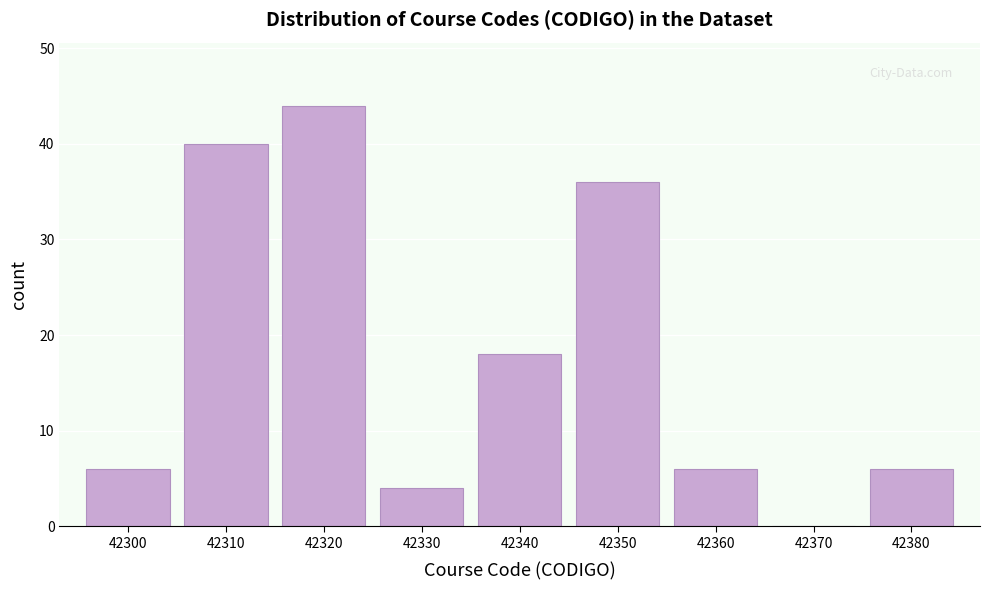

Reading left to right, transcribe all the data shown in this chart.

42300=6	42310=40	42320=44	42330=4	42340=18	42350=36	42360=6	42370=0	42380=6